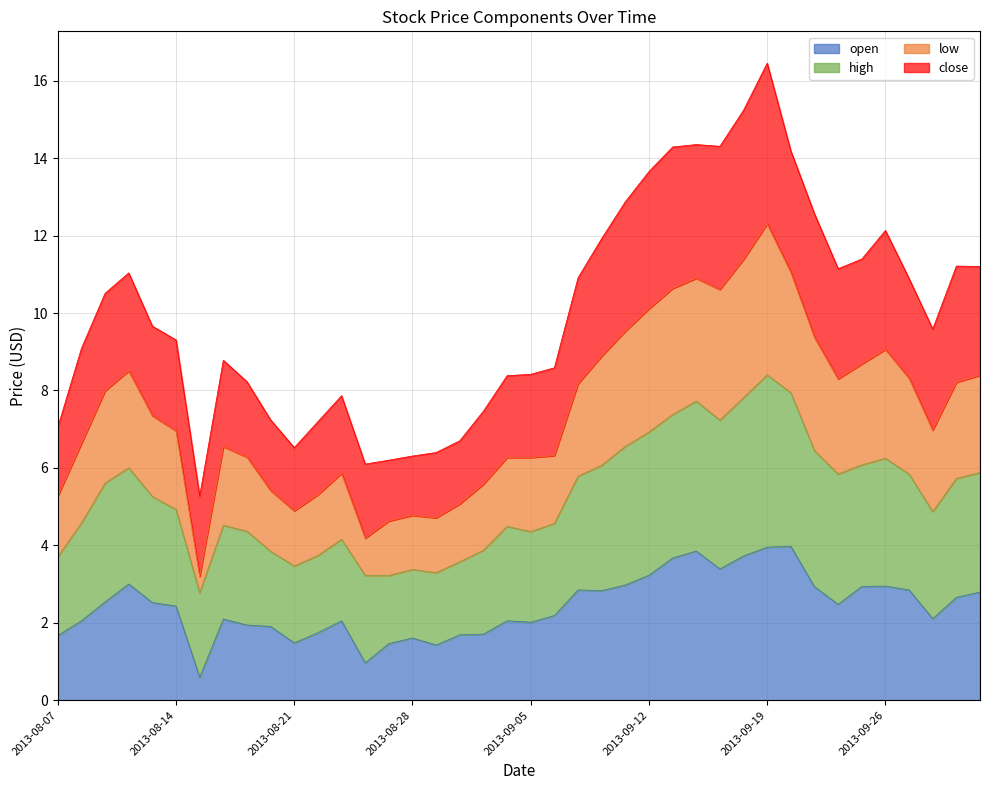

What is the minimum value for open?

0.6